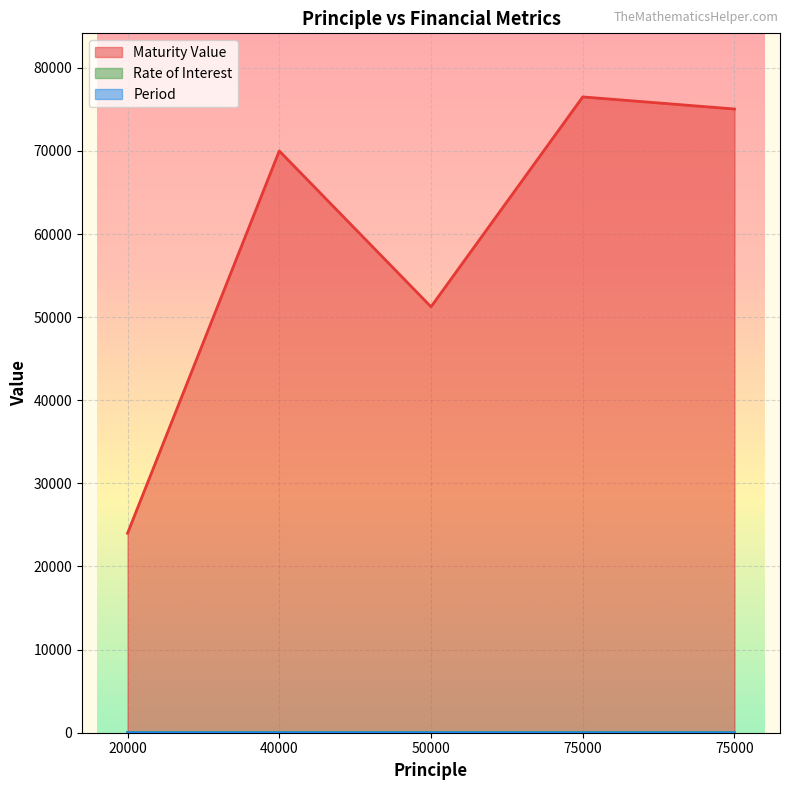

Reading left to right, transcribe all the data shown in this chart.

Maturity Value: 24000.0	70000.0	51250.0	76500.0	75045.3
Rate of Interest: 10.0	15.0	10.0	12.0	12.0
Period: 2.0	5.0	3.0	2.0	2.0